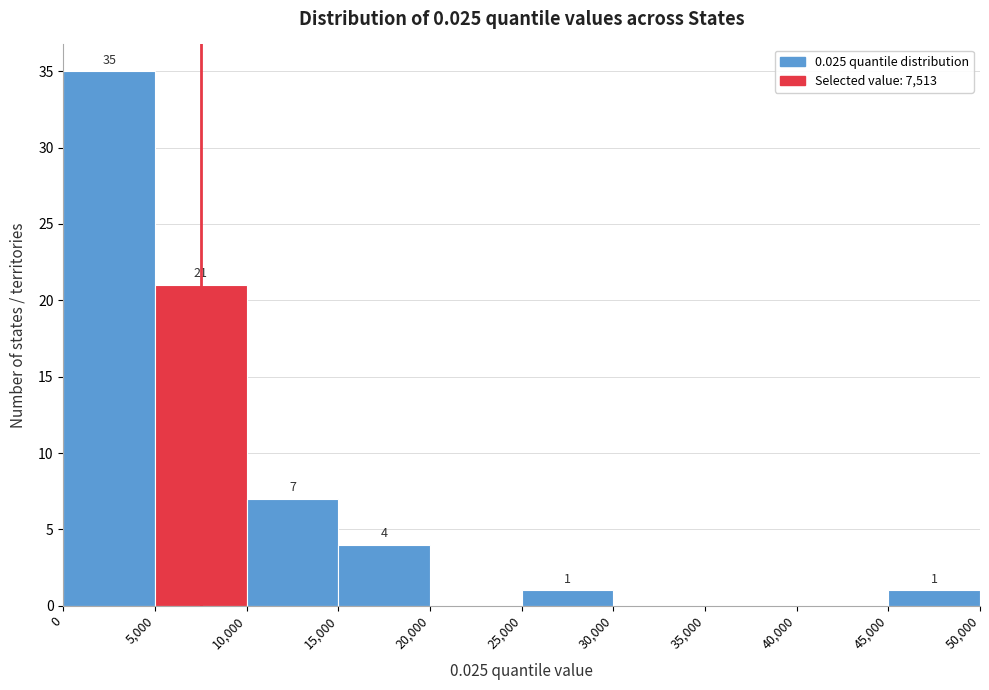

Over which range of the x-axis is the bar tallest?

0 to 5,000